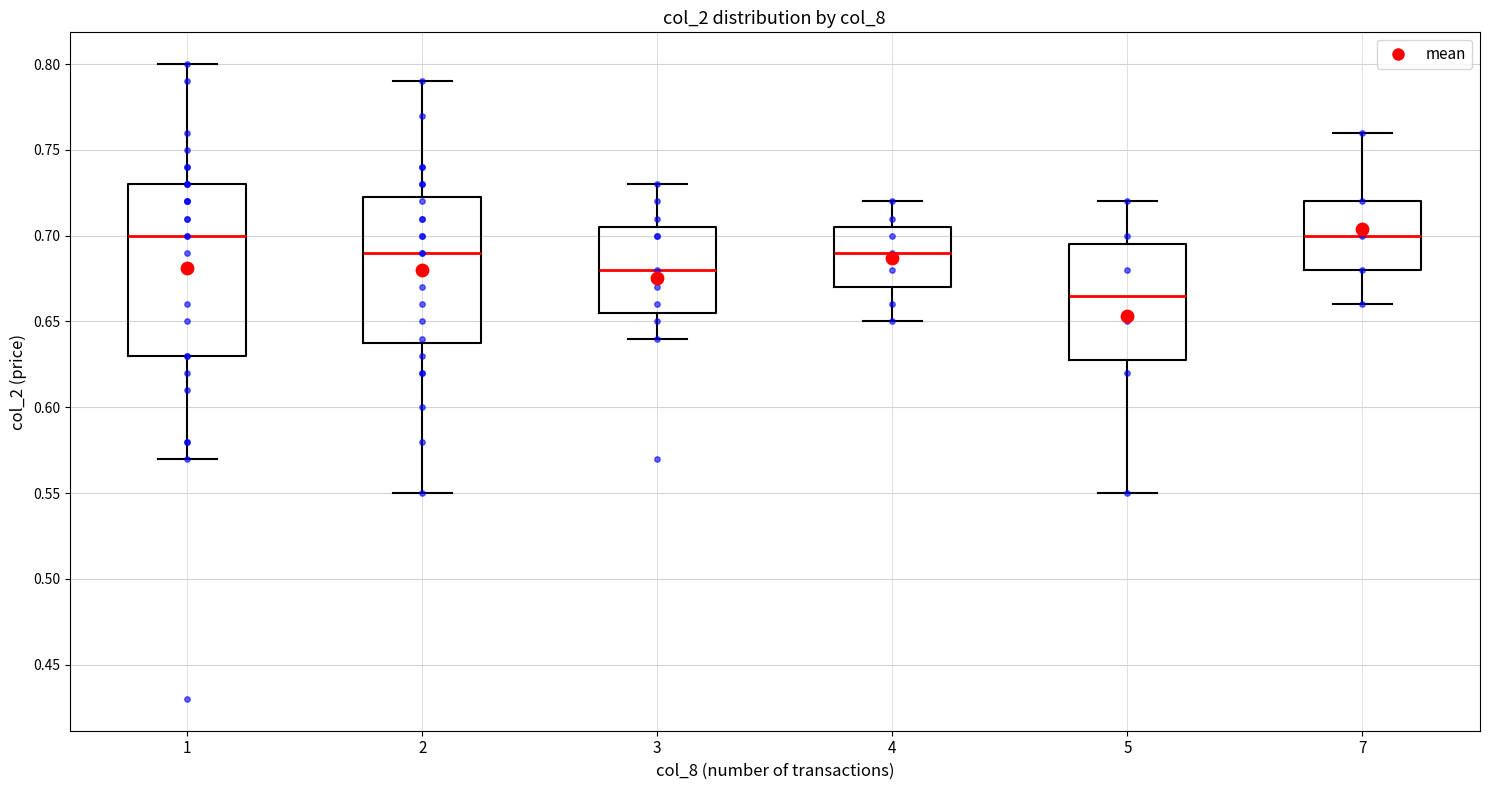

Reading left to right, read every box against the y-axis: the position of its median line, the range the box covers, and the ends of its whiskers. The values are not printed on the chart, so give them approximately, as read against the axis.

1: median 0.700, box 0.630 to 0.730, whiskers 0.570 to 0.800
2: median 0.690, box 0.640 to 0.725, whiskers 0.550 to 0.790
3: median 0.680, box 0.655 to 0.705, whiskers 0.640 to 0.730
4: median 0.690, box 0.670 to 0.705, whiskers 0.650 to 0.720
5: median 0.665, box 0.630 to 0.695, whiskers 0.550 to 0.720
7: median 0.700, box 0.680 to 0.720, whiskers 0.660 to 0.760